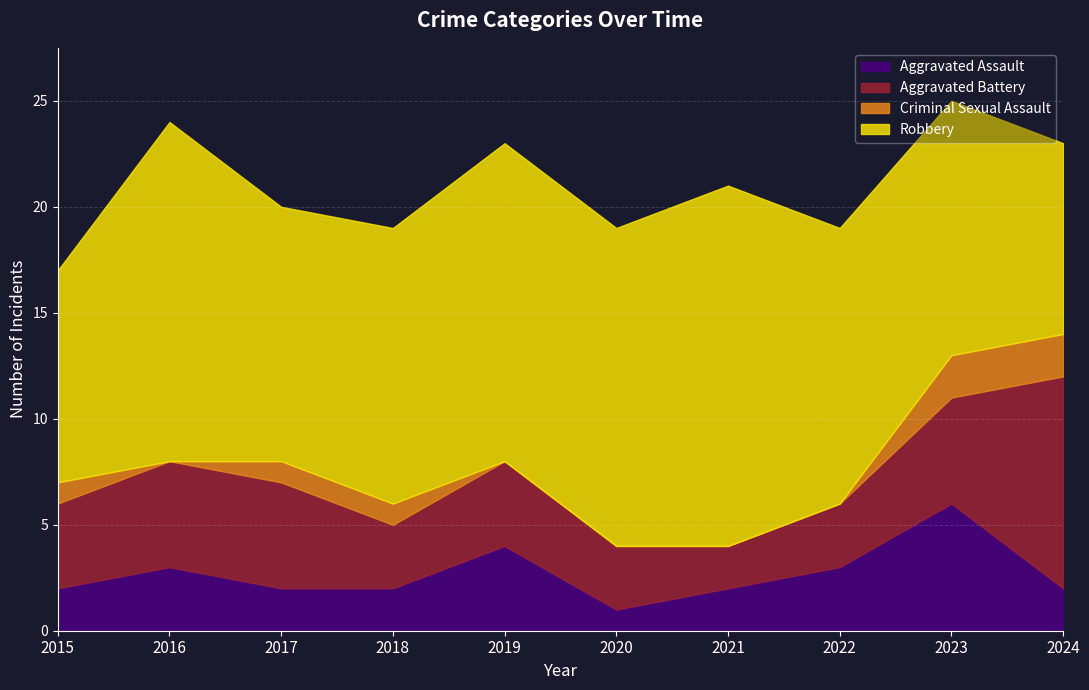

True or false: Criminal Sexual Assault and Aggravated Assault intersect in this chart.

False